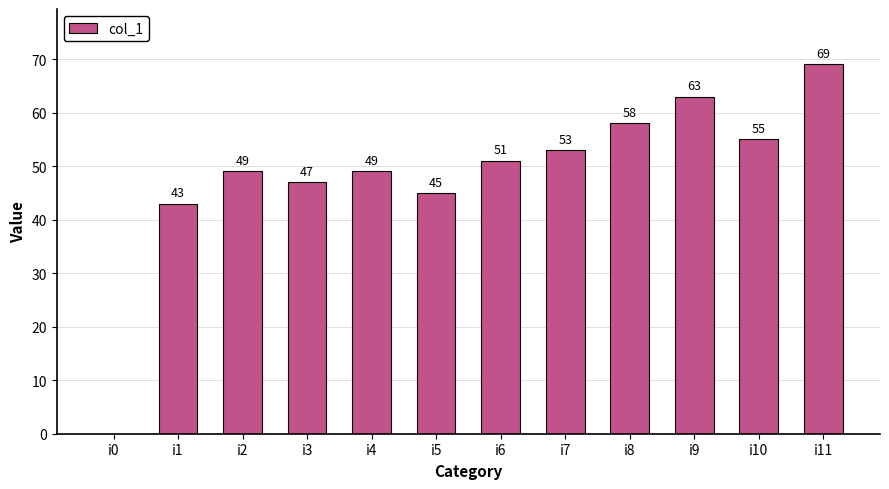

How many positive values are there?

11